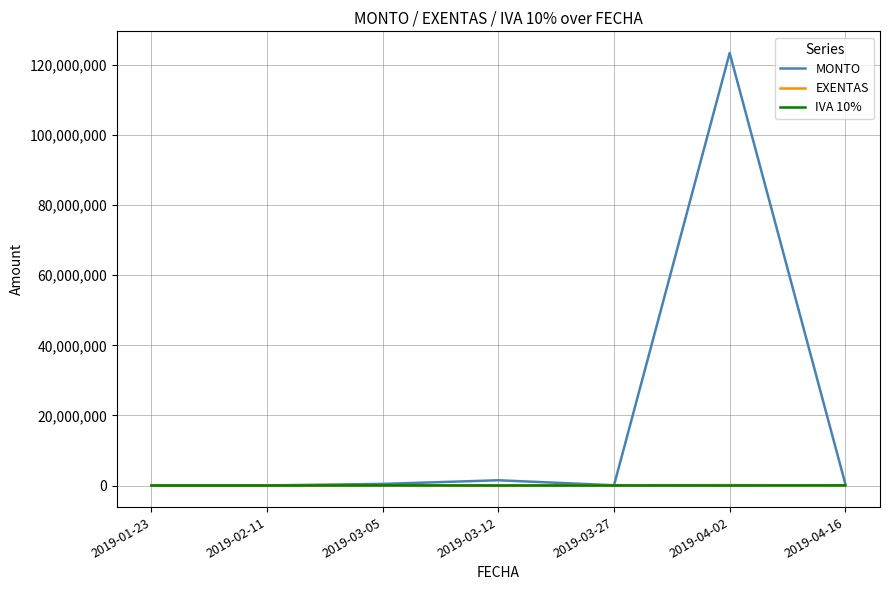

In MONTO, how many points are lower than both neighbors (excluding endpoints)?

1